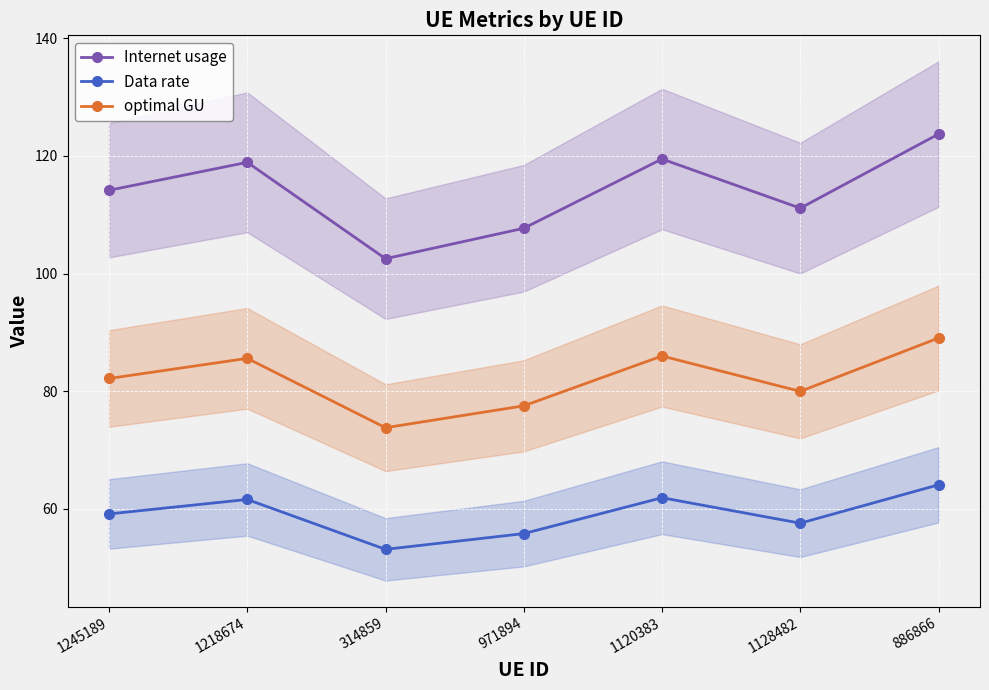

How many data points does each series have?

7